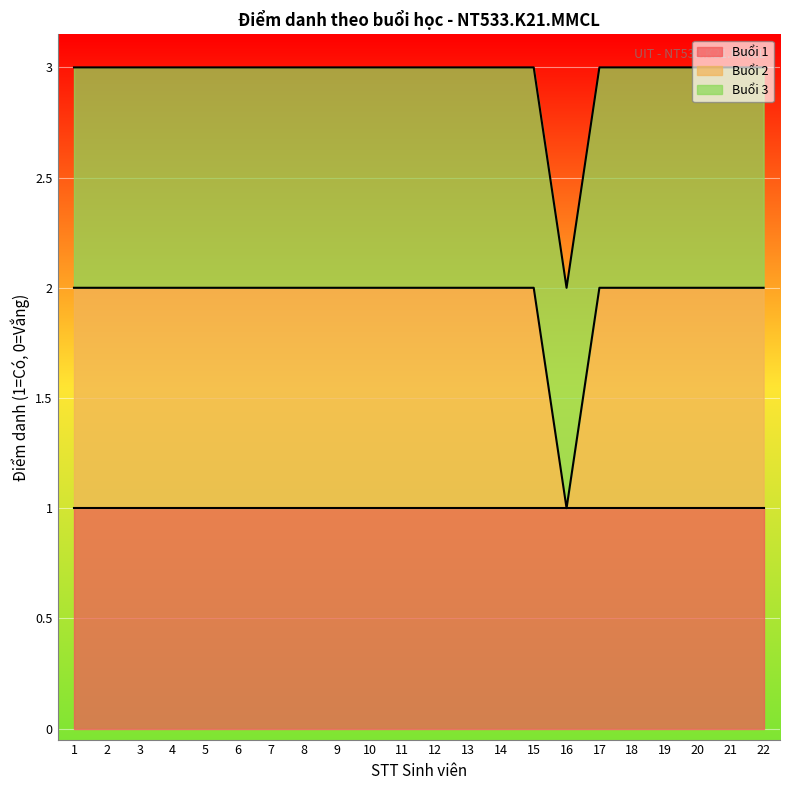

True or false: Buổi 1 has more than 2 points higher than both neighbors.

False